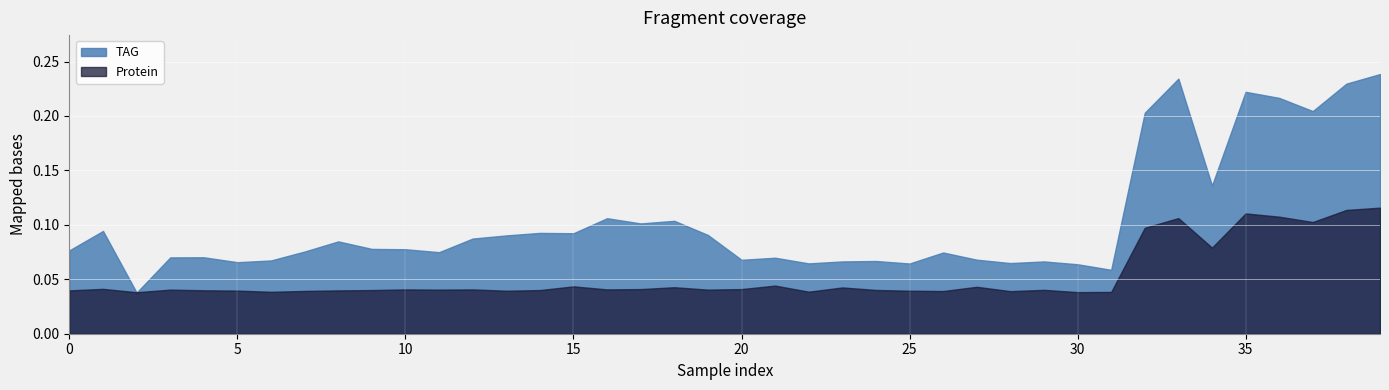

Which series changed the most between 3 and 7?

TAG